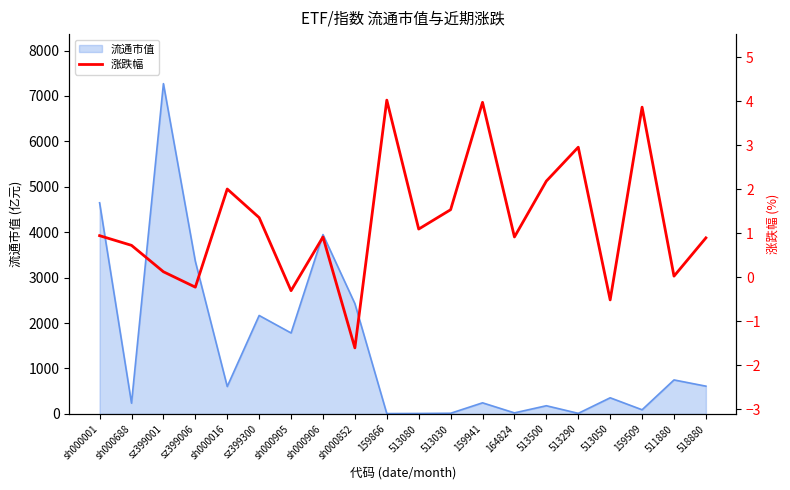

What is the smallest value displayed?

-1.6